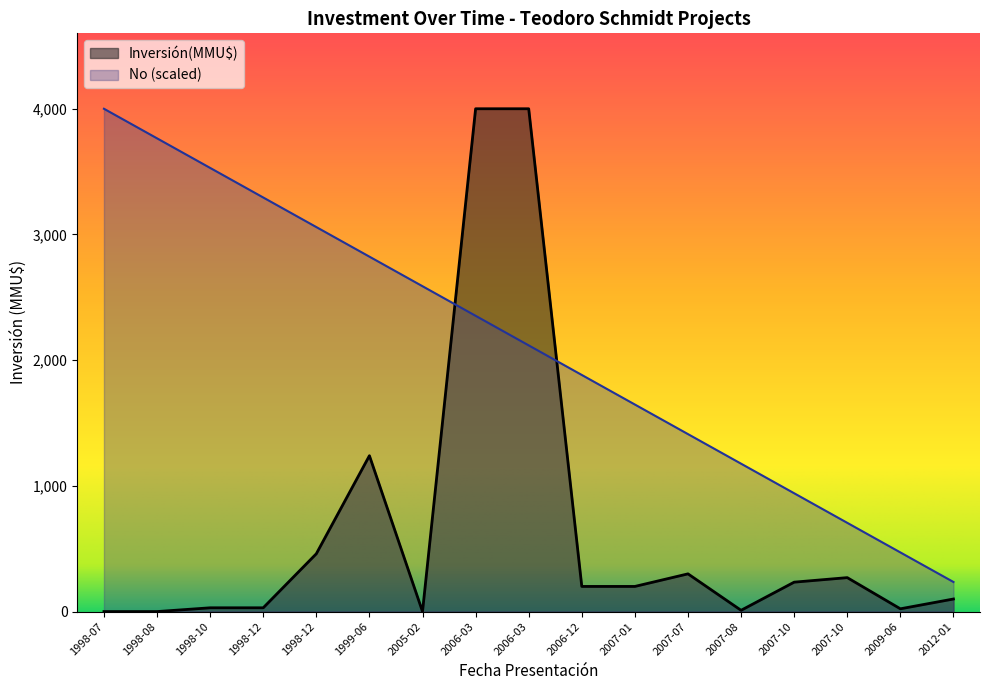

Which category has the lowest value in the Inversión(MMU$) series?

1998-07